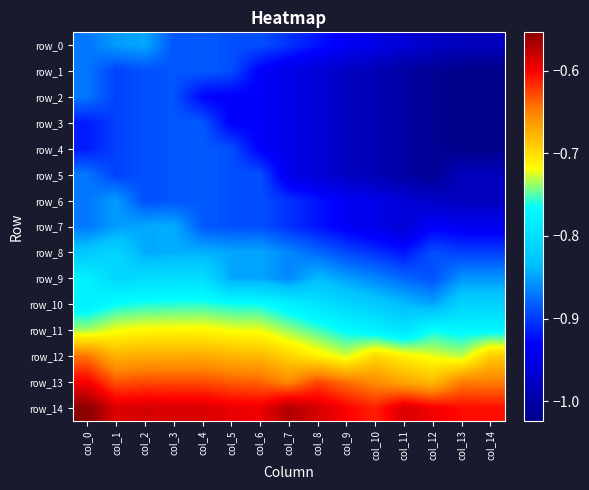

What is the total value across all series at col_2?

-12.0